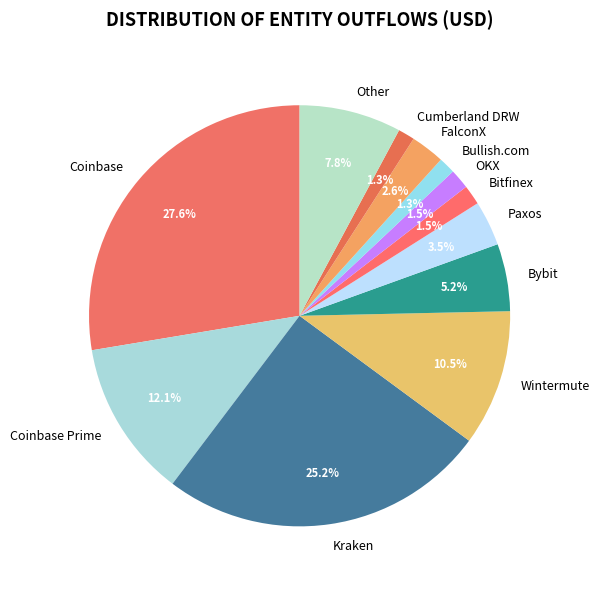

How many slices are in this pie chart?

12